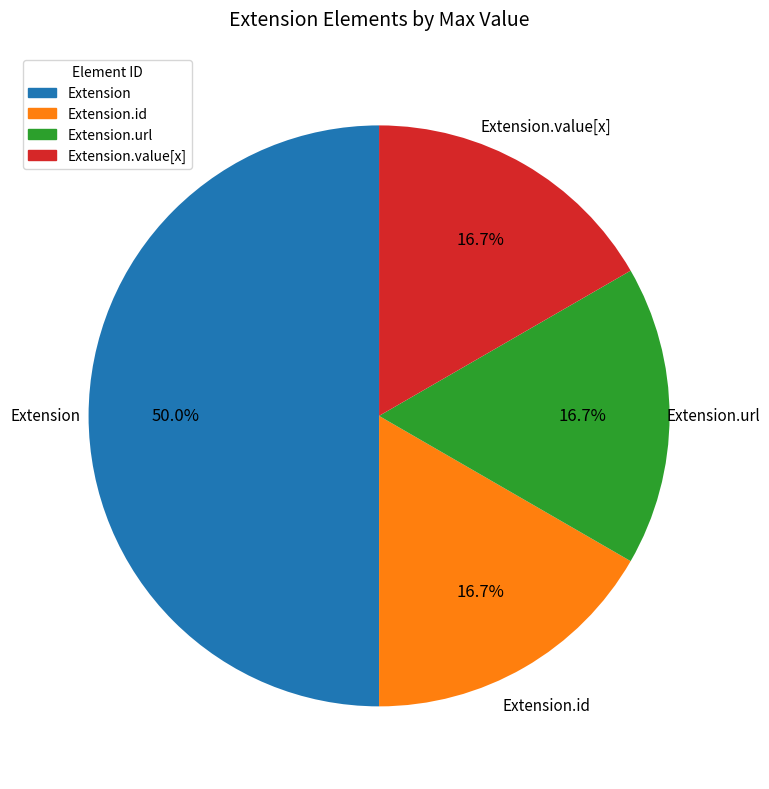

Is the sum of Extension and Extension.id greater than half?

Yes